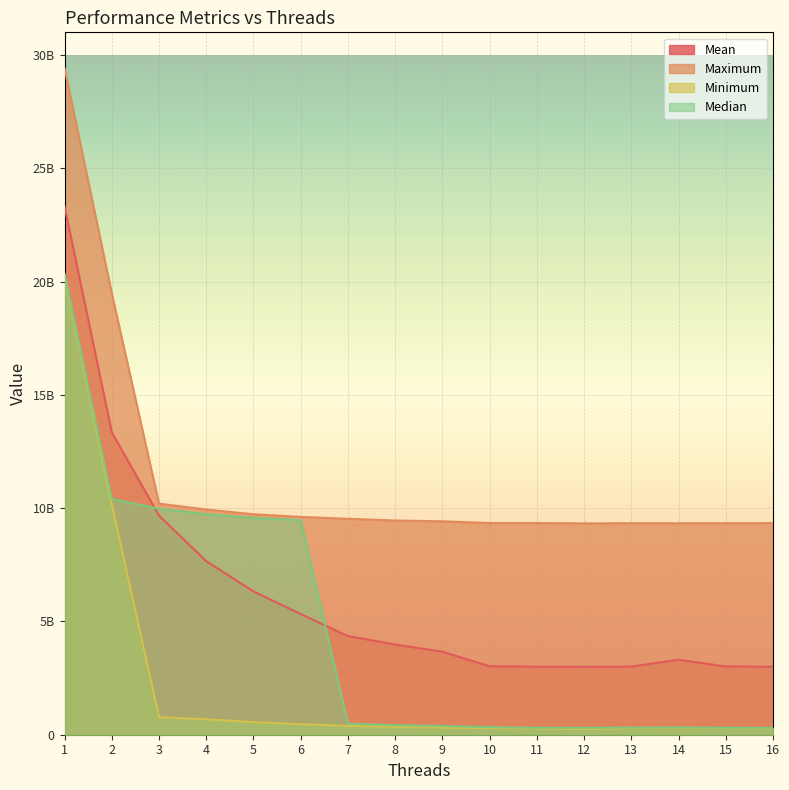

List the labels in order of Maximum value, largest first.

1, 2, 3, 4, 5, 6, 7, 8, 9, 10, 11, 16, 15, 13, 14, 12